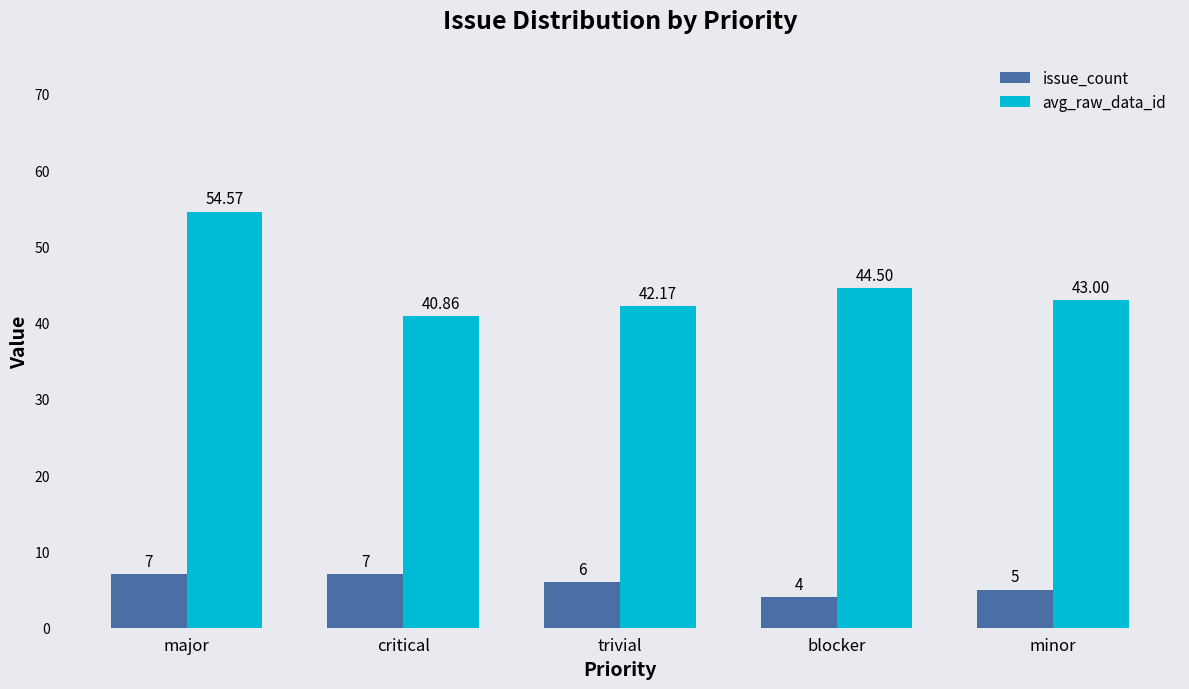

Which label corresponds to the largest value in the chart?

major